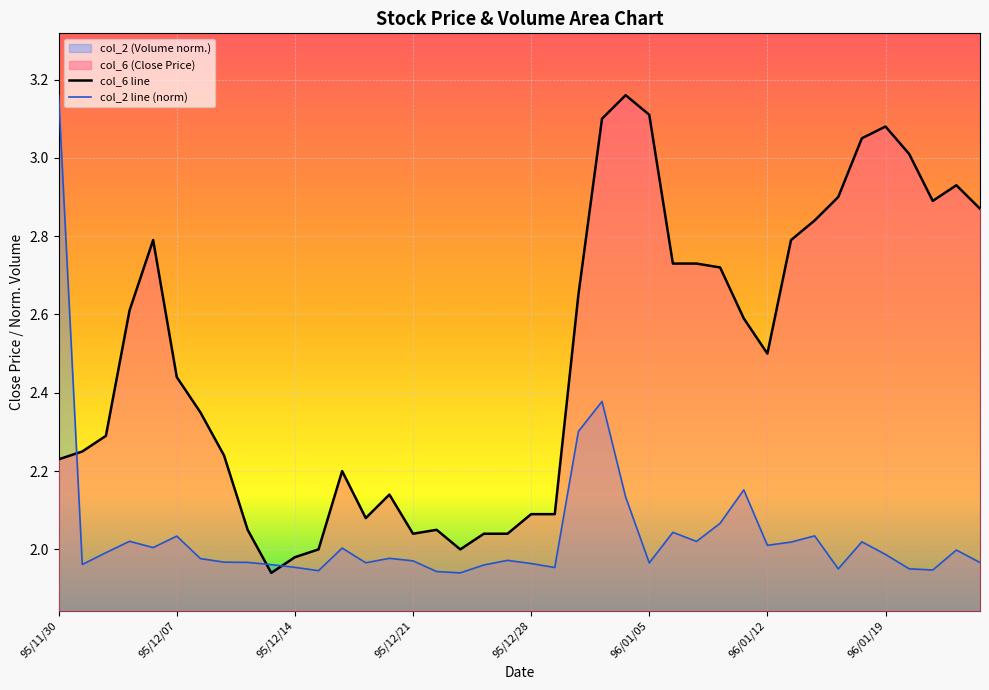

Does the chart display data point markers on the line(s)?

No